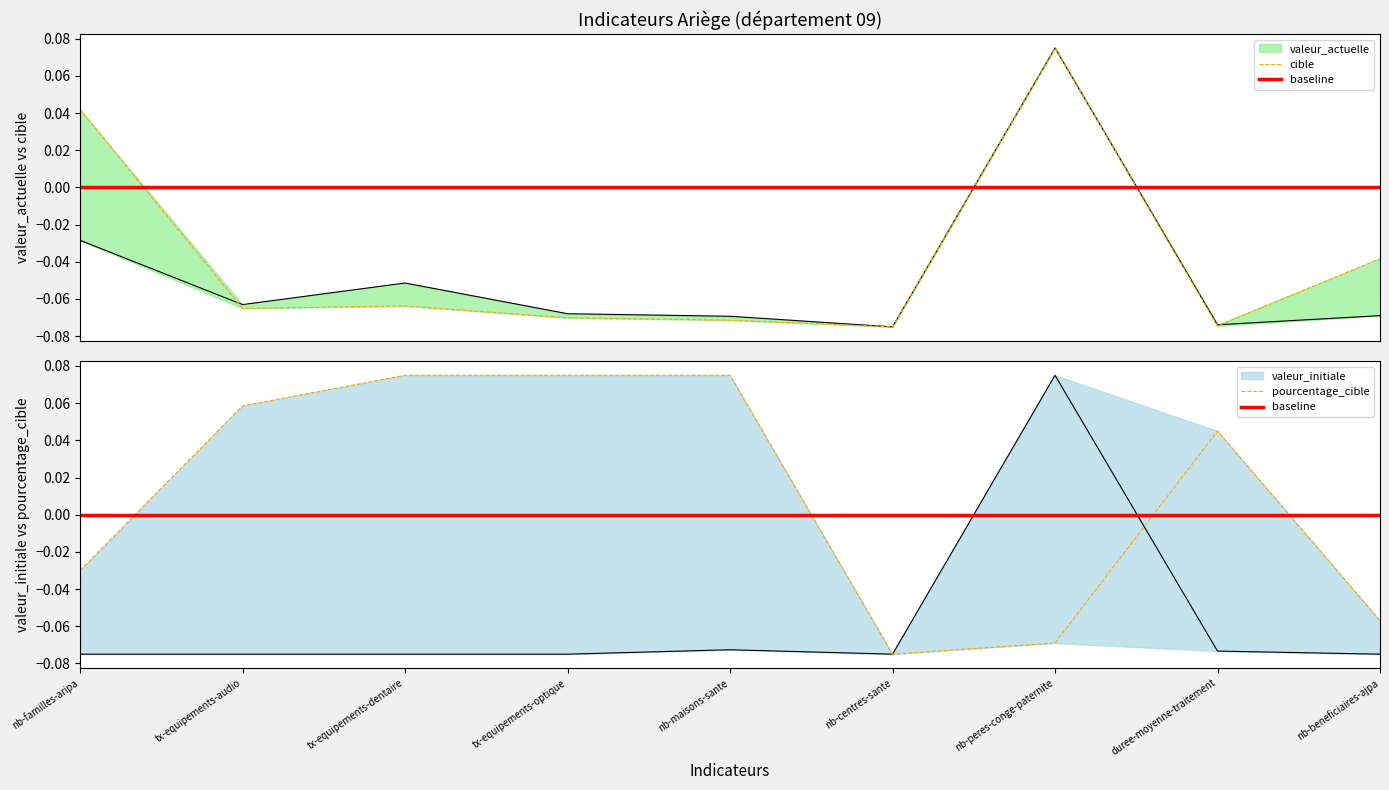

Rank the categories by cible value from highest to lowest.

nb-peres-conge-paternite, nb-familles-aripa, nb-beneficiaires-ajpa, tx-equipements-dentaire, tx-equipements-audio, tx-equipements-optique, nb-maisons-sante, duree-moyenne-traitement, nb-centres-sante